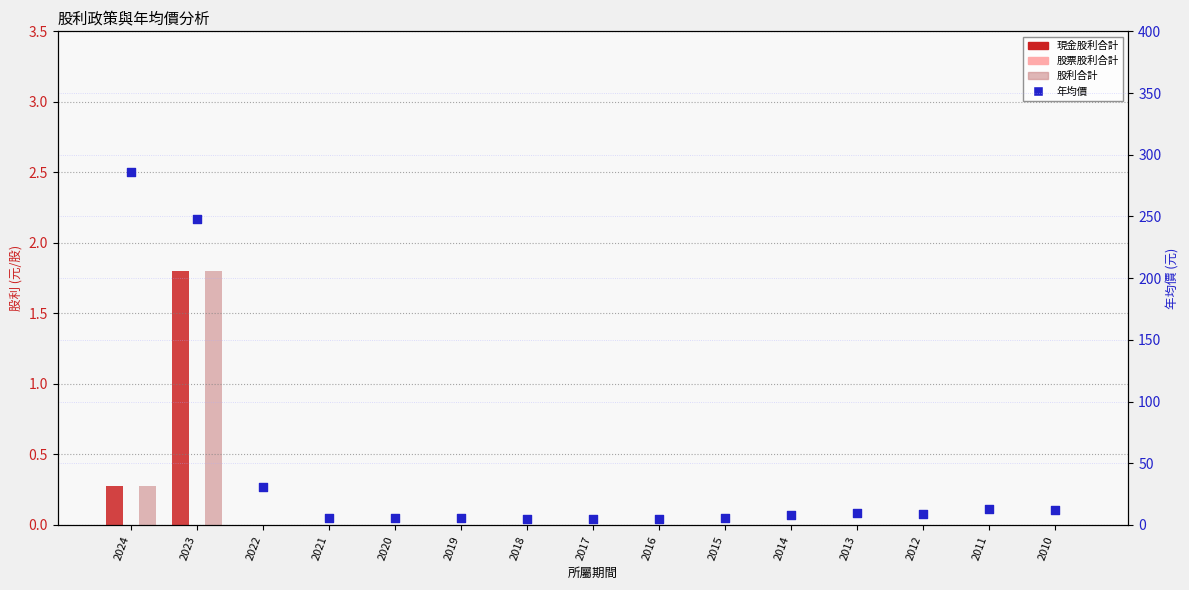

Which series has the largest Y range (max minus min)?

年均價